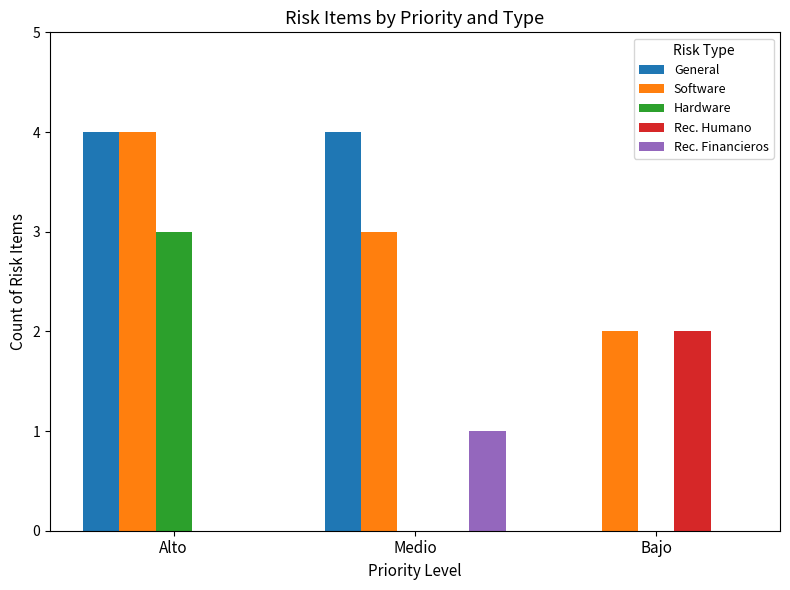

Reading left to right, list all the values displayed in this chart.

General: 4	4	0
Software: 4	3	2
Hardware: 3	0	0
Rec. Humano: 0	0	2
Rec. Financieros: 0	1	0